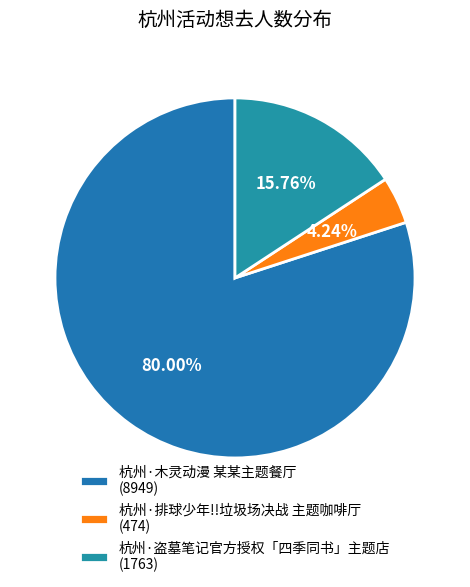

To the nearest percent, what is the average slice percentage?

33%